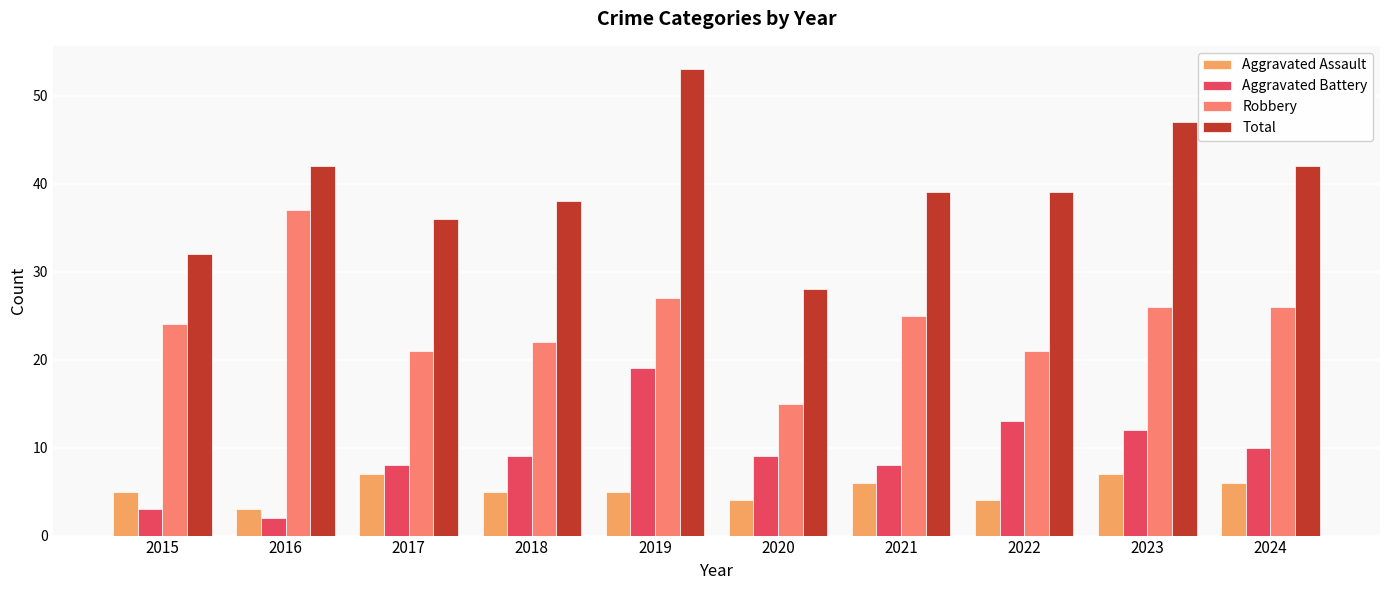

What is the difference between the maximum and second lowest values in the Total series?

21